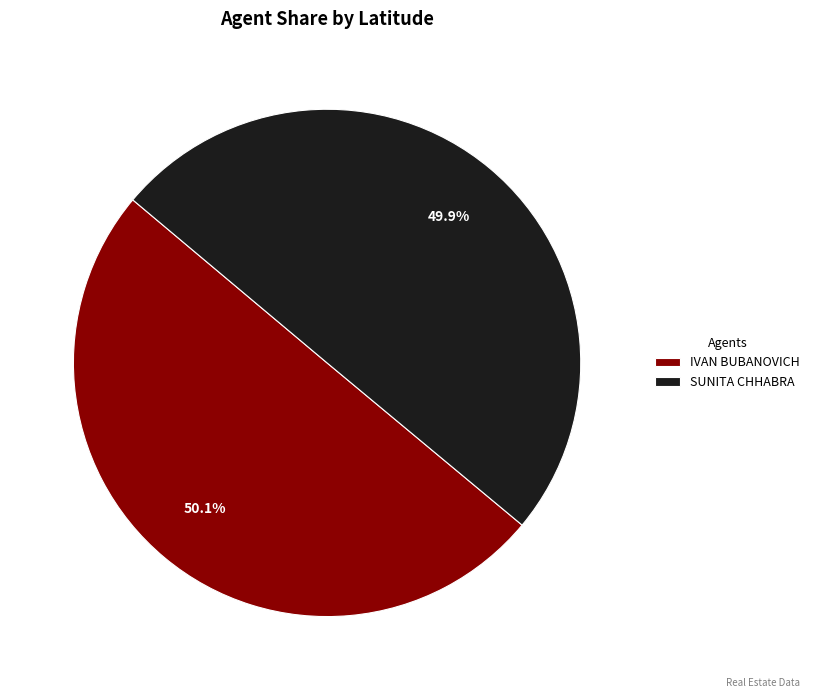

Is there a majority slice in this chart?

Yes